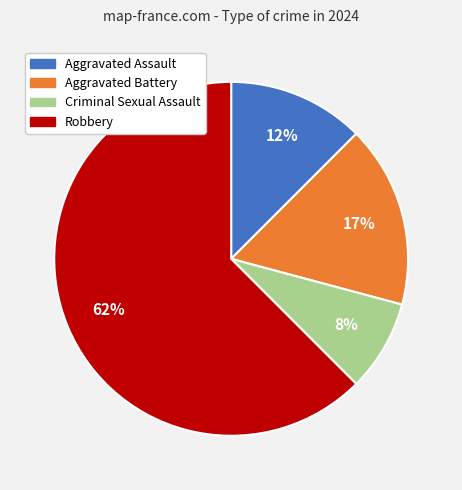

The Criminal Sexual Assault slice represents 8% of the pie. True or false?

True